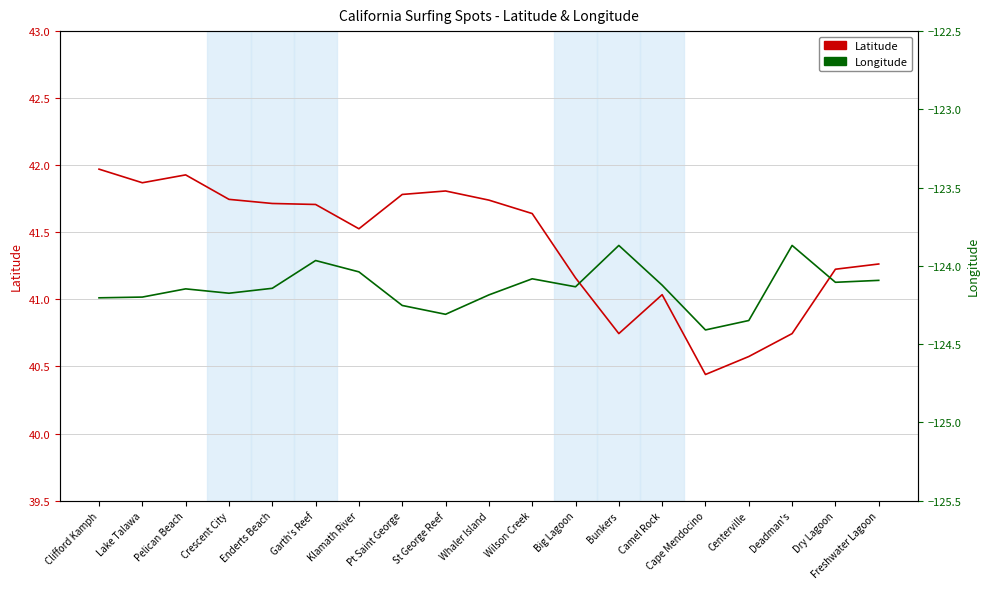

At Camel Rock, list the series in order from smallest to largest.

Longitude, Latitude